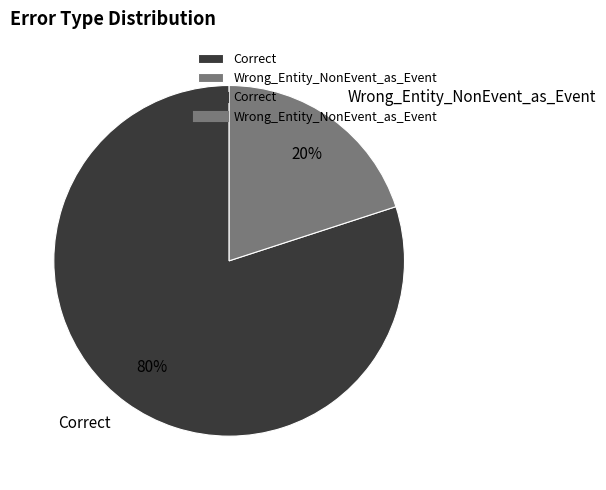

Which has a higher value, Correct or Wrong_Entity_NonEvent_as_Event?

Correct